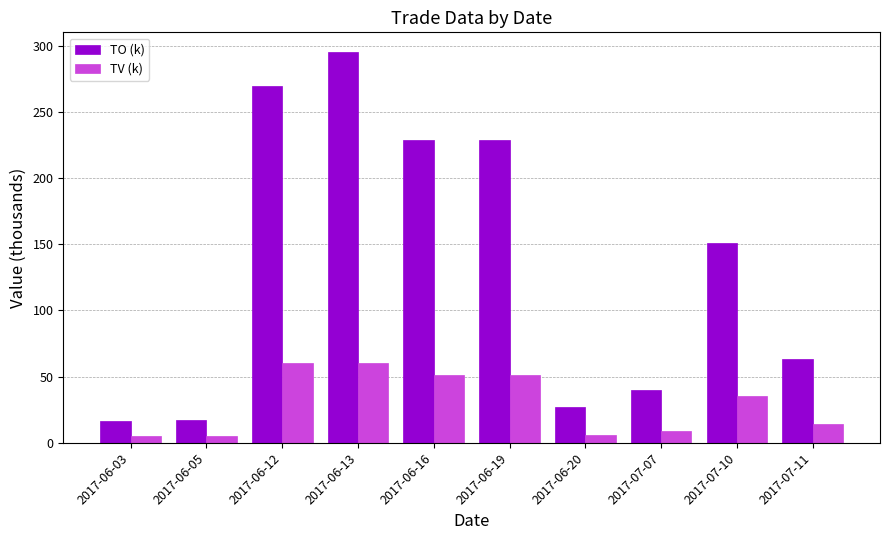

What are all the series names shown in the legend?

TO (k), TV (k)